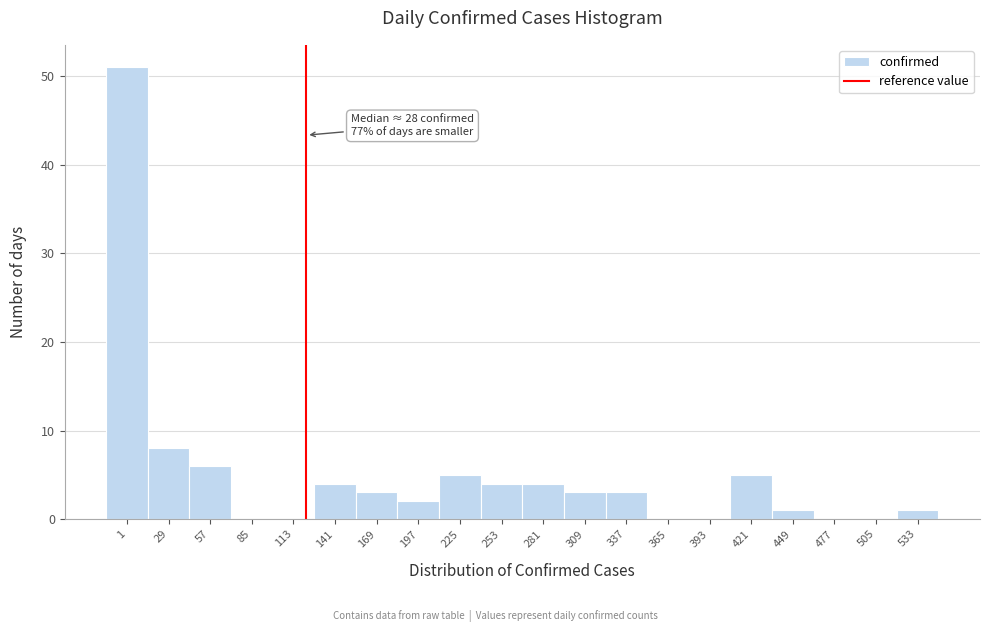

Reading left to right, list all the values displayed in this chart.

1=51	29=8	57=6	85=0	113=0	141=4	169=3	197=2	225=5	253=4	281=4	309=3	337=3	365=0	393=0	421=5	449=1	477=0	505=0	533=1